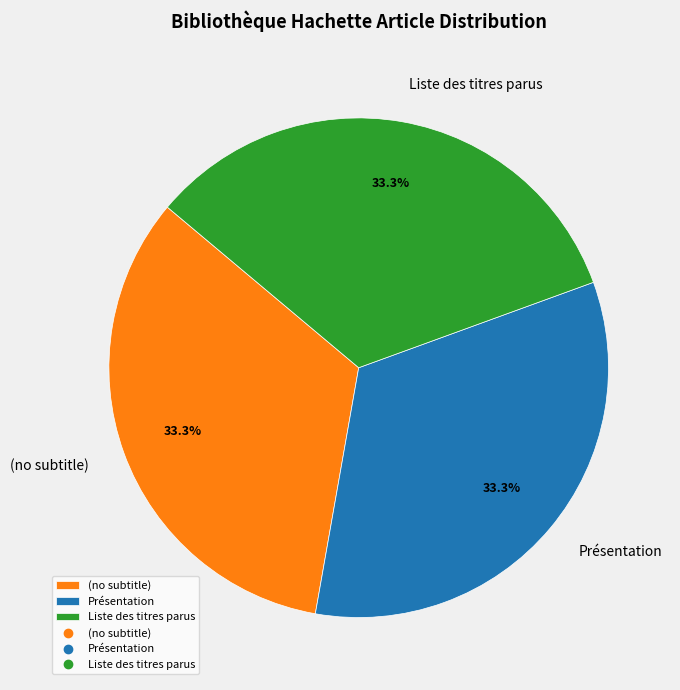

To the nearest percent, what percentage of the pie is Présentation?

33%